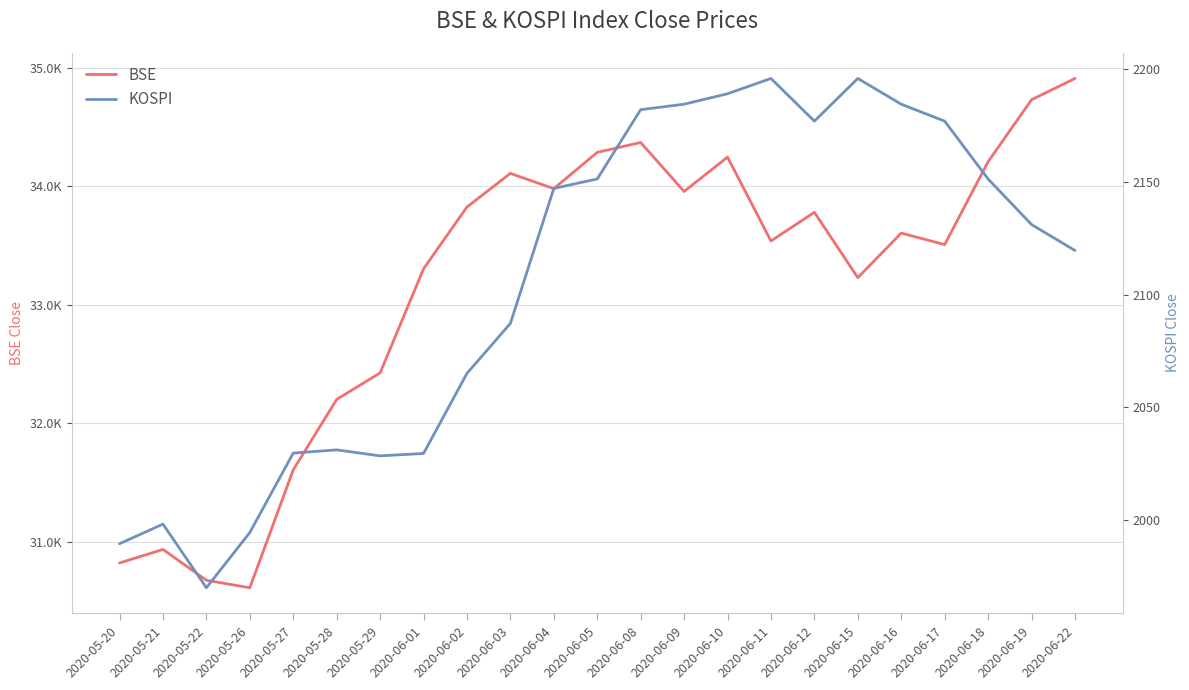

What is the sum of the KOSPI values at 2020-06-22 and 2020-06-11?

4315.2